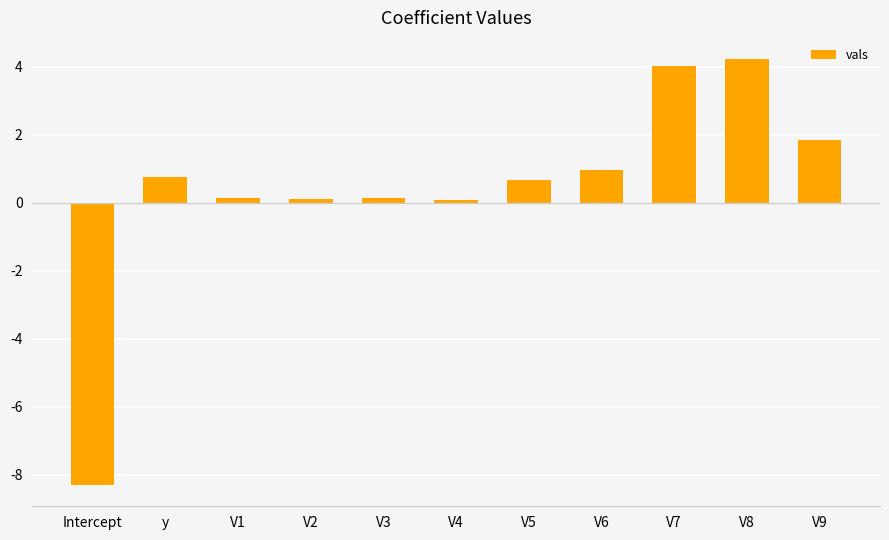

What is the label of the 4th bar from the right?

V6